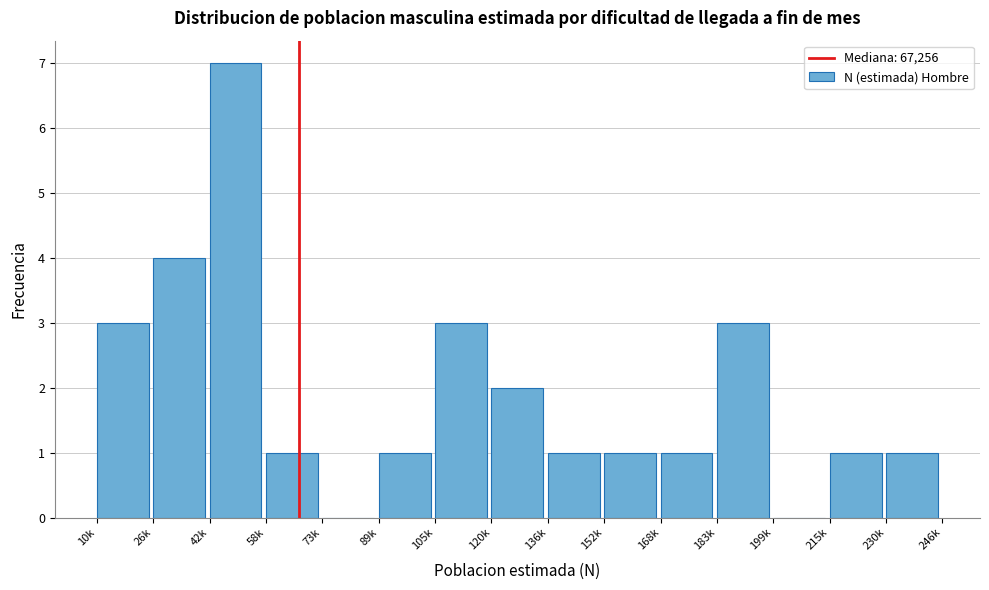

Reading left to right, what are all the values shown in this chart?

10k=3	26k=4	42k=7	58k=1	73k=0	89k=1	105k=3	120k=2	136k=1	152k=1	168k=1	183k=3	199k=0	215k=1	230k=1